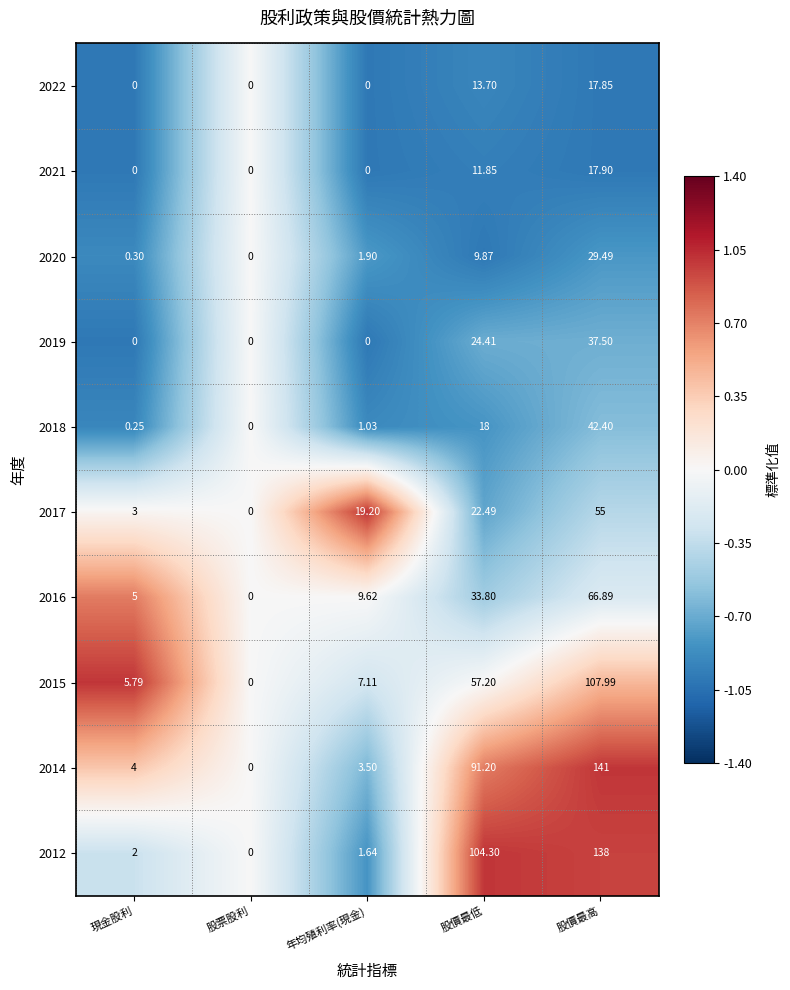

Where is 2016 nearest to the value 33?

股價最低